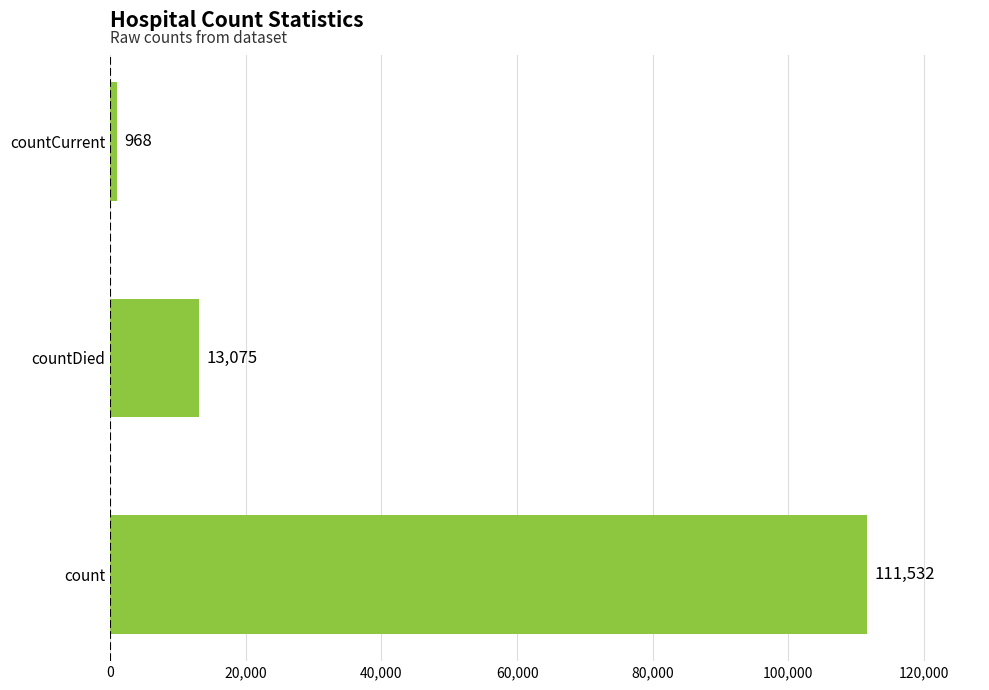

Which label corresponds to the largest value in the chart?

count